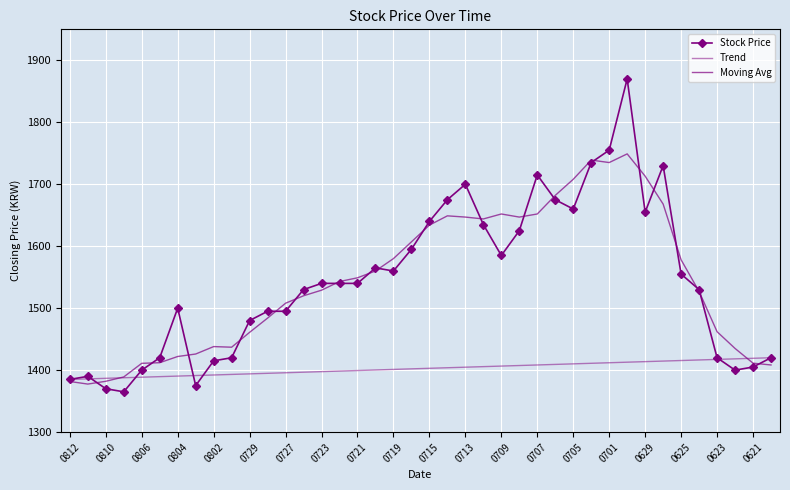

What is the sum of all Trend values?

56100.0